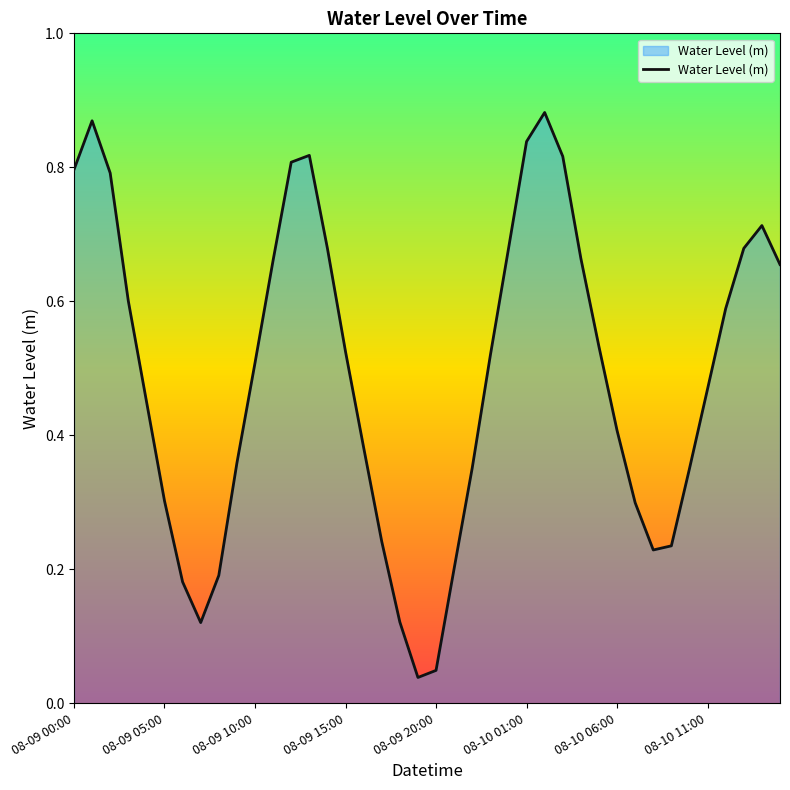

The chart shows a value of 0.5 at 08-09 10:00. True or false?

True